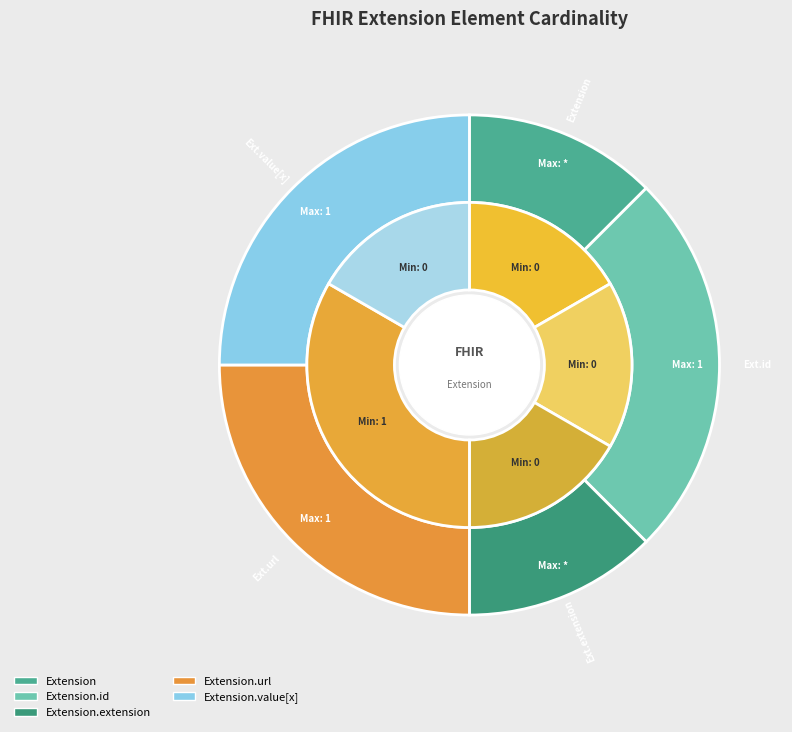

Is the sum of Extension.url and Extension.extension greater than half?

Yes